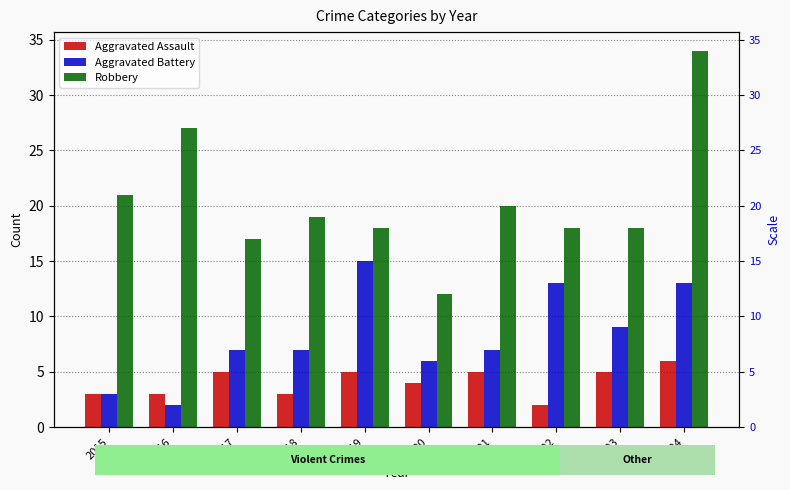

What is the difference between the maximum and minimum values in the Aggravated Battery series?

13